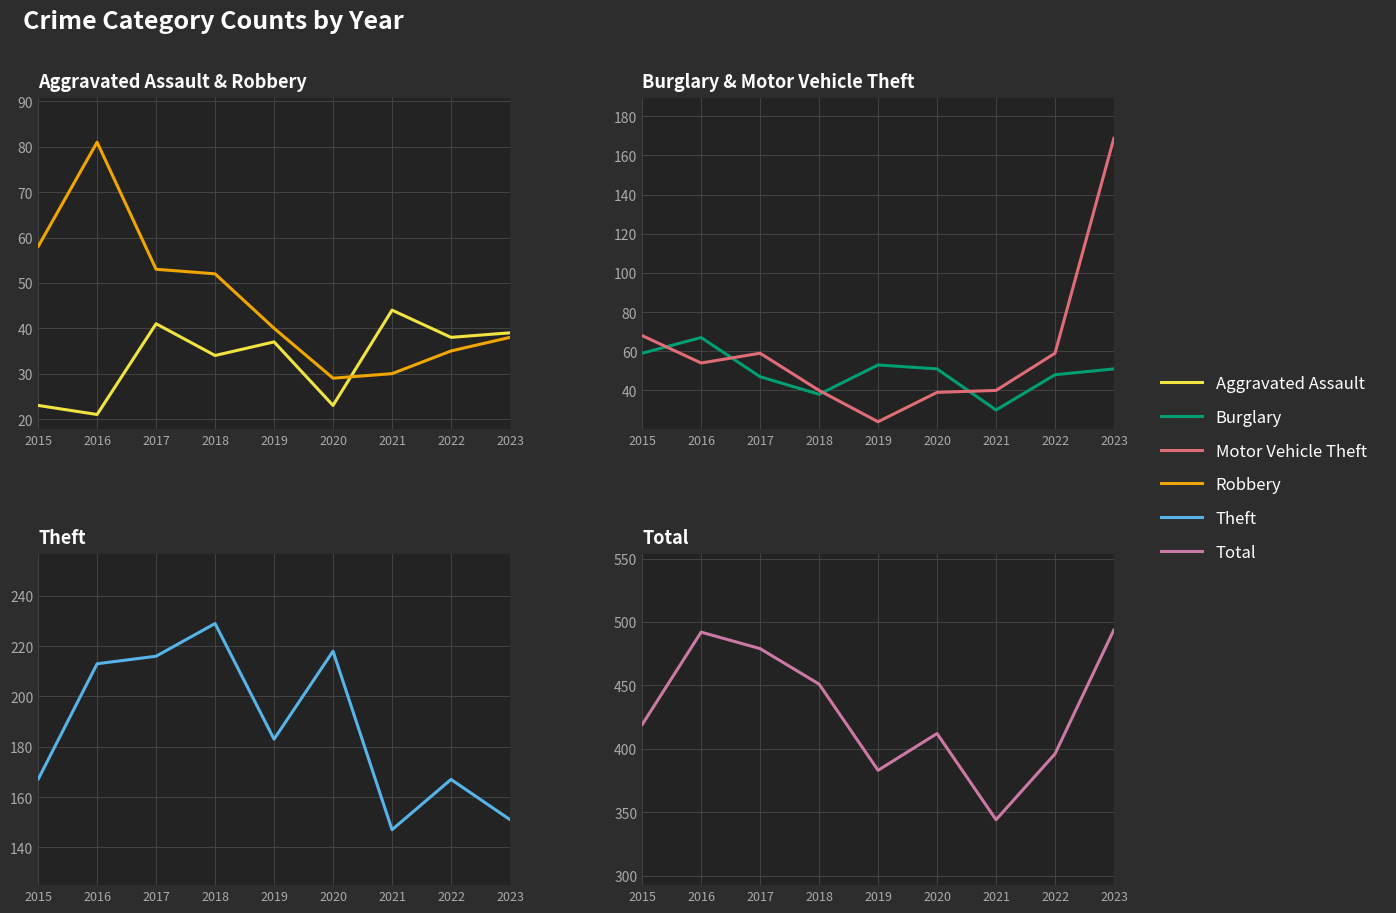

Where does the Theft series first go above 183?

2016